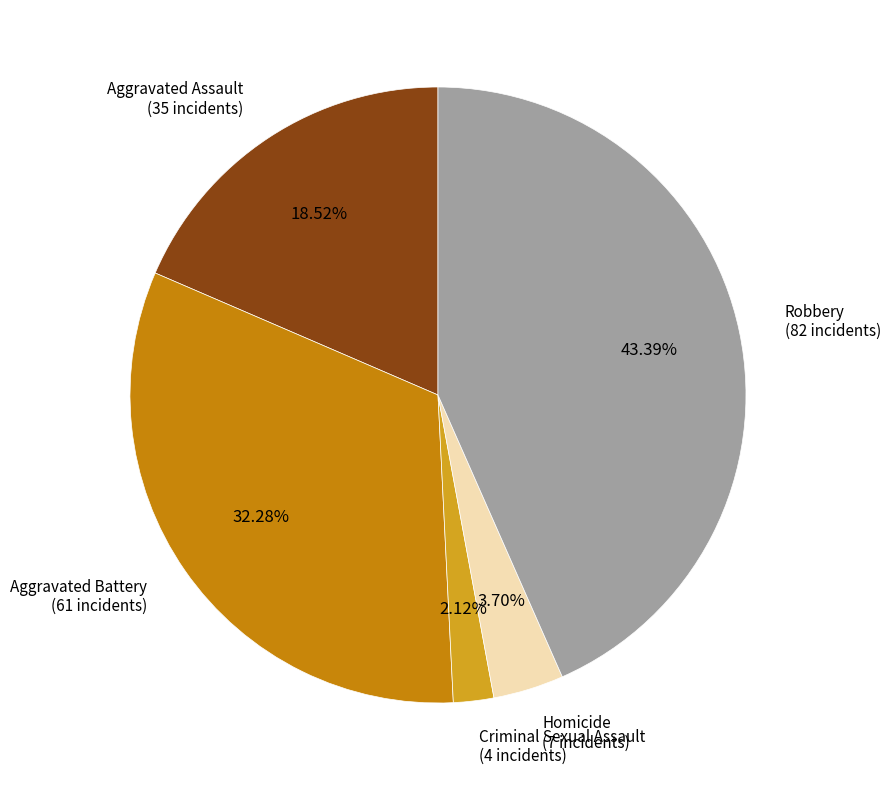

Count the number of slices in the pie.

5